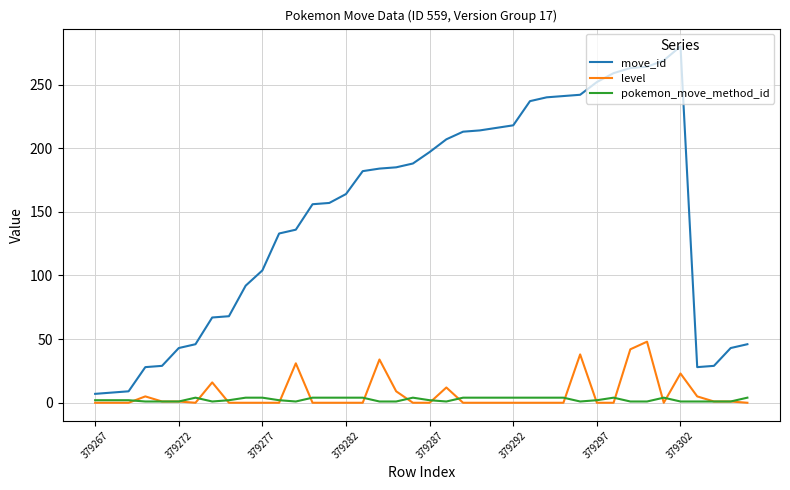

How many lines are shown in the chart?

3